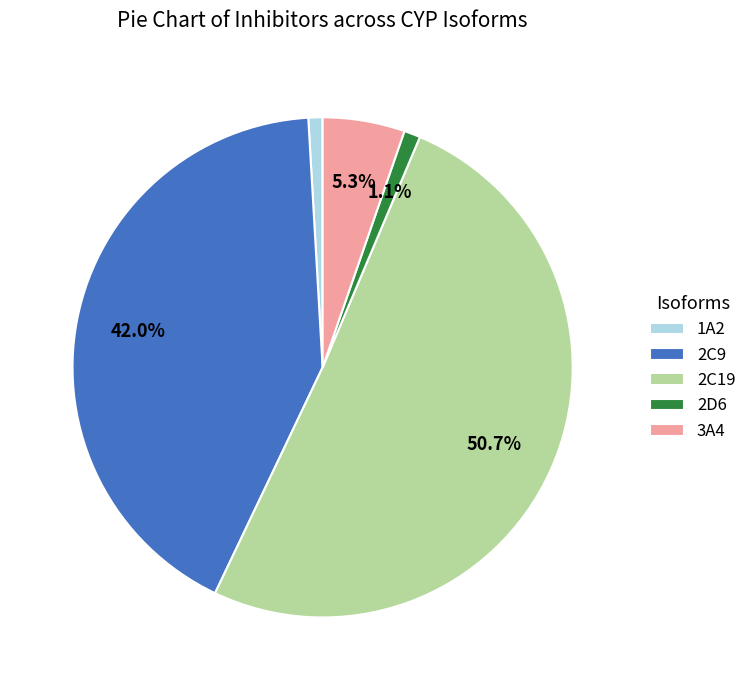

To the nearest percent, what is the average slice percentage?

20%